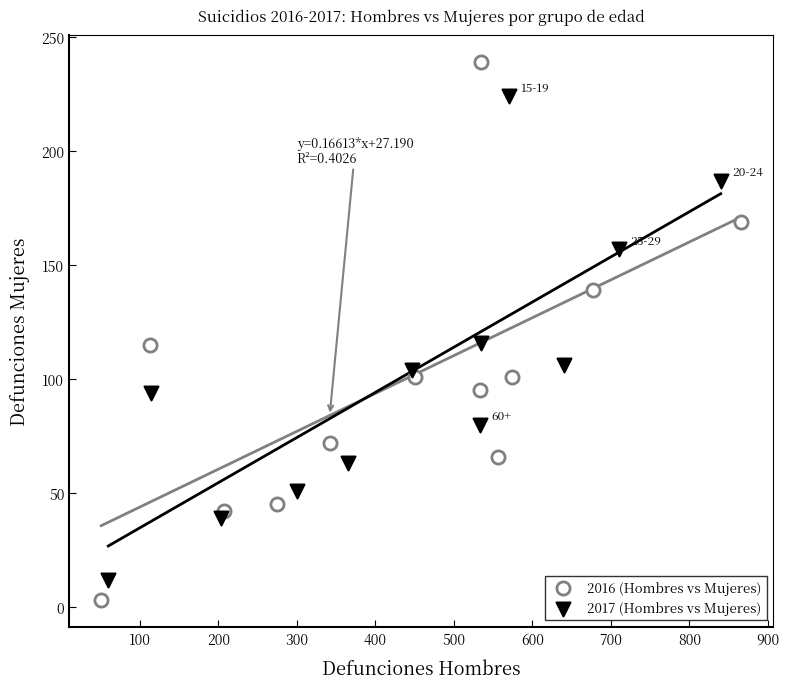

Which series reaches the maximum Y coordinate?

2016 (Hombres vs Mujeres)